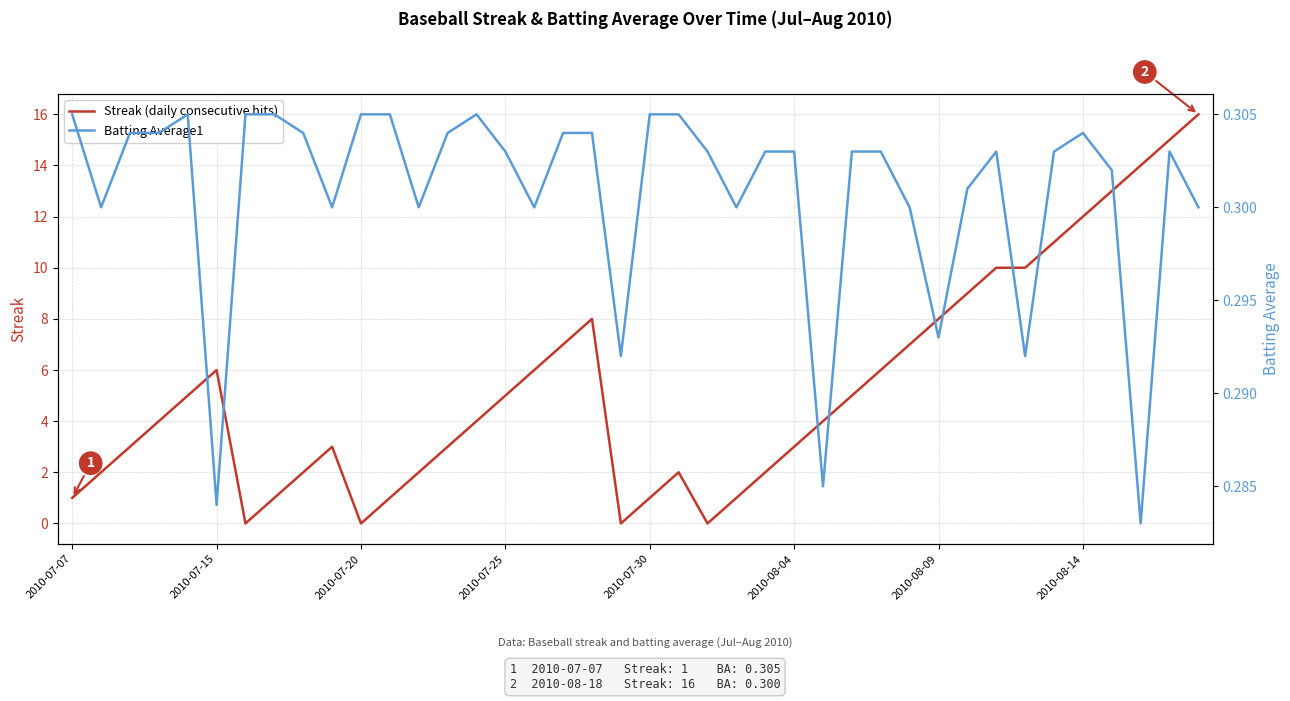

What is the maximum value for Streak (daily consecutive hits)?

16